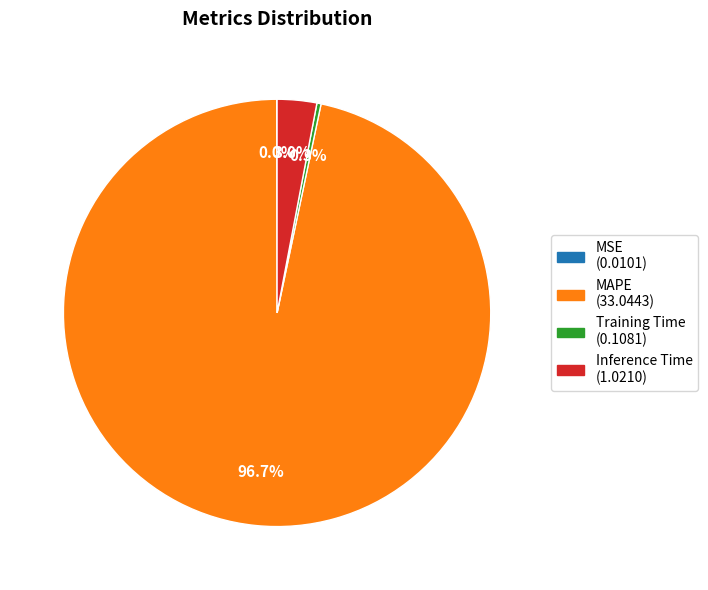

Which slice is the largest?

MAPE